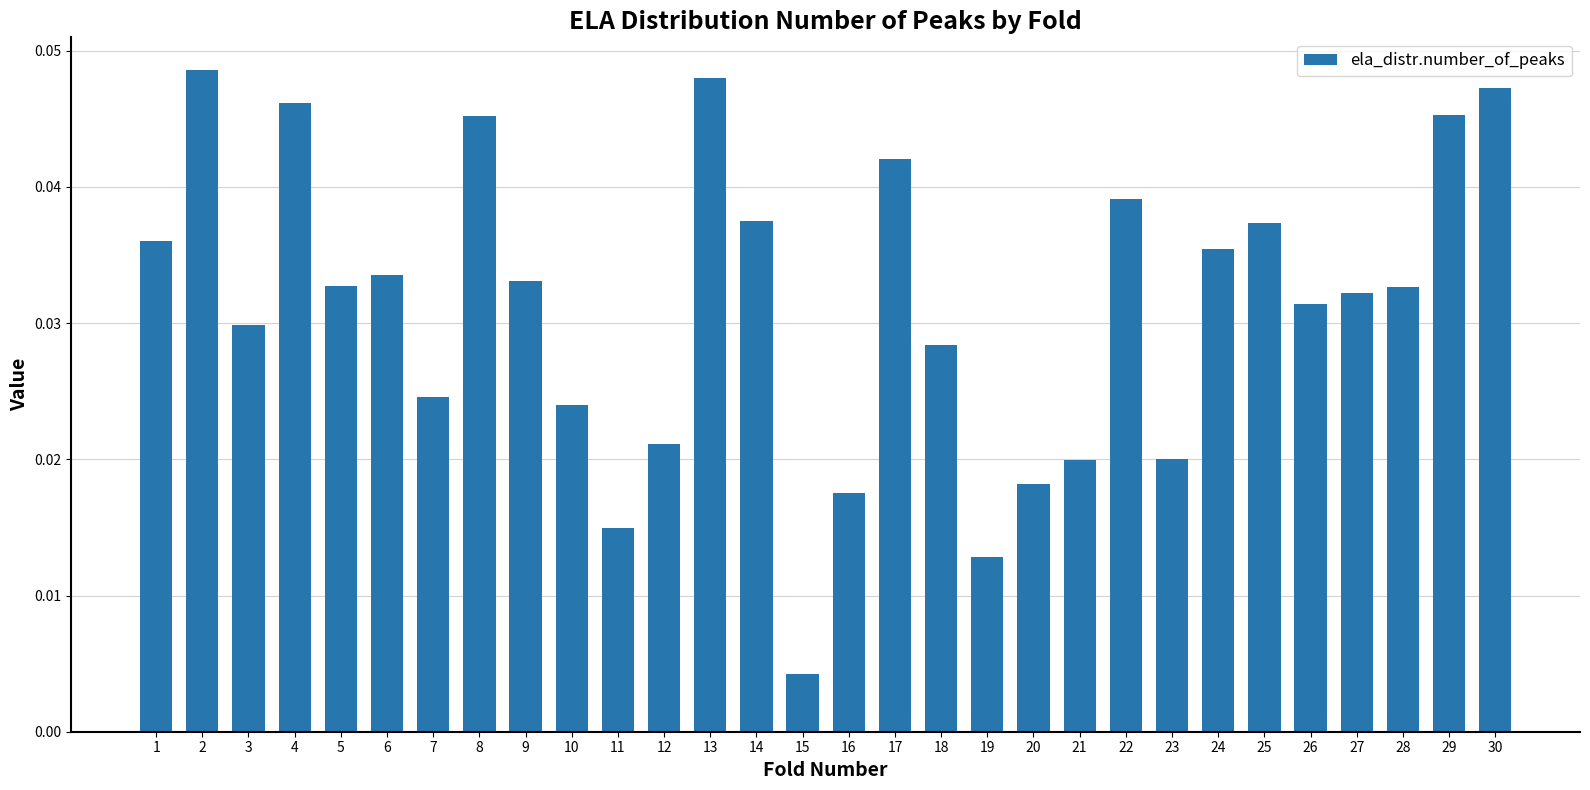

What is the sum of all values?

0.9